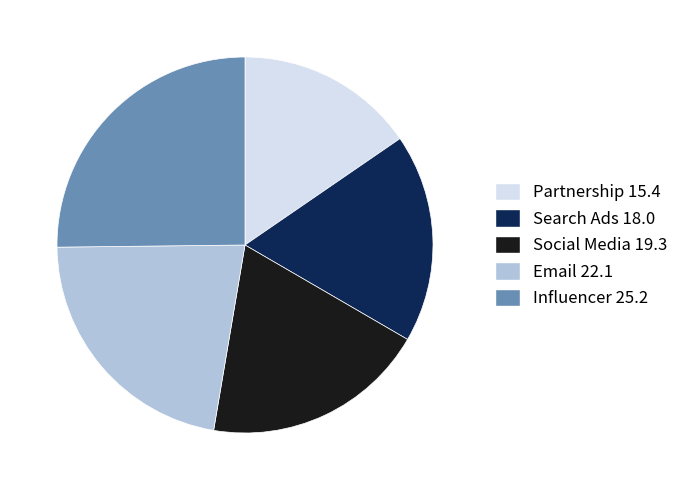

Which has a higher value, Search Ads or Social Media?

Social Media